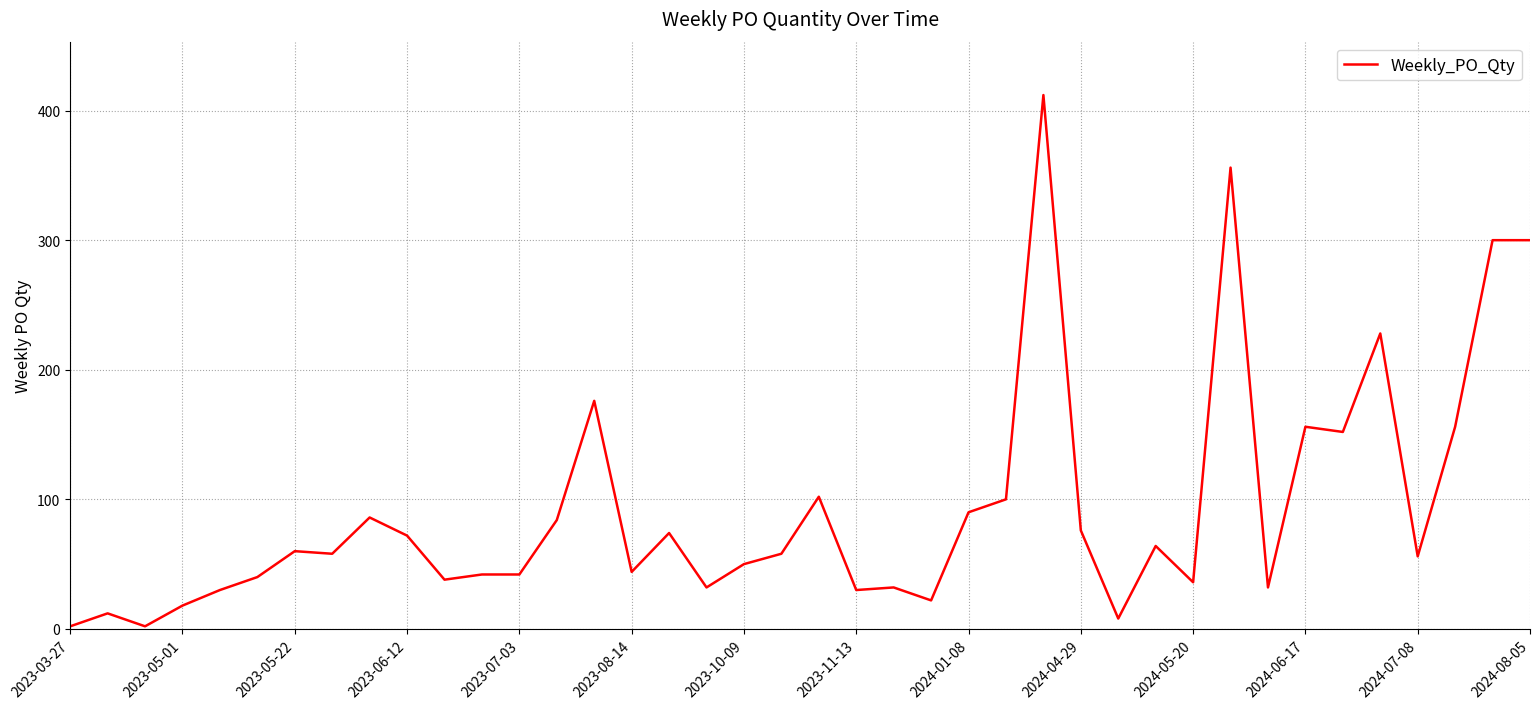

At which category does the chart reach its peak across all series?

26